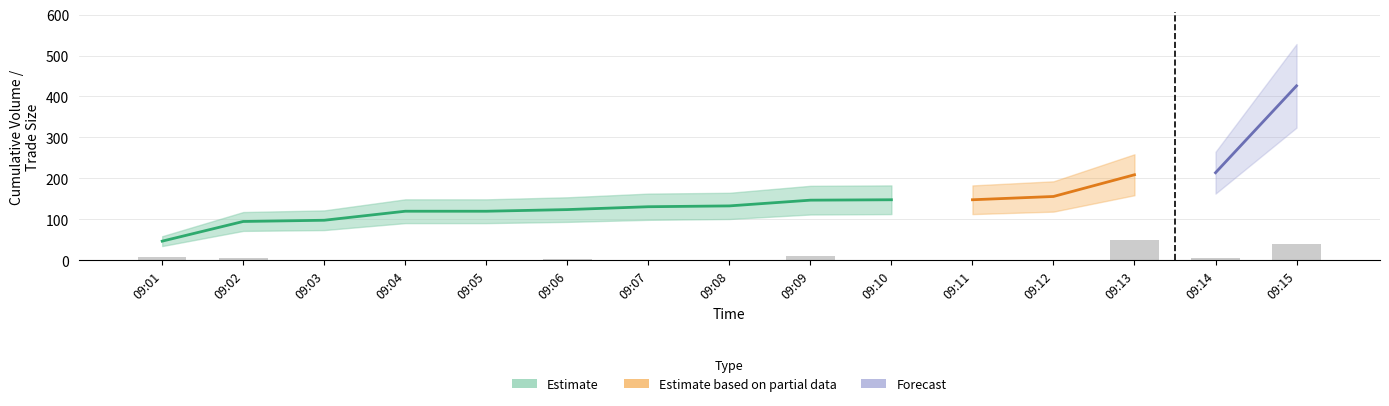

Read the value at 09:14.

5